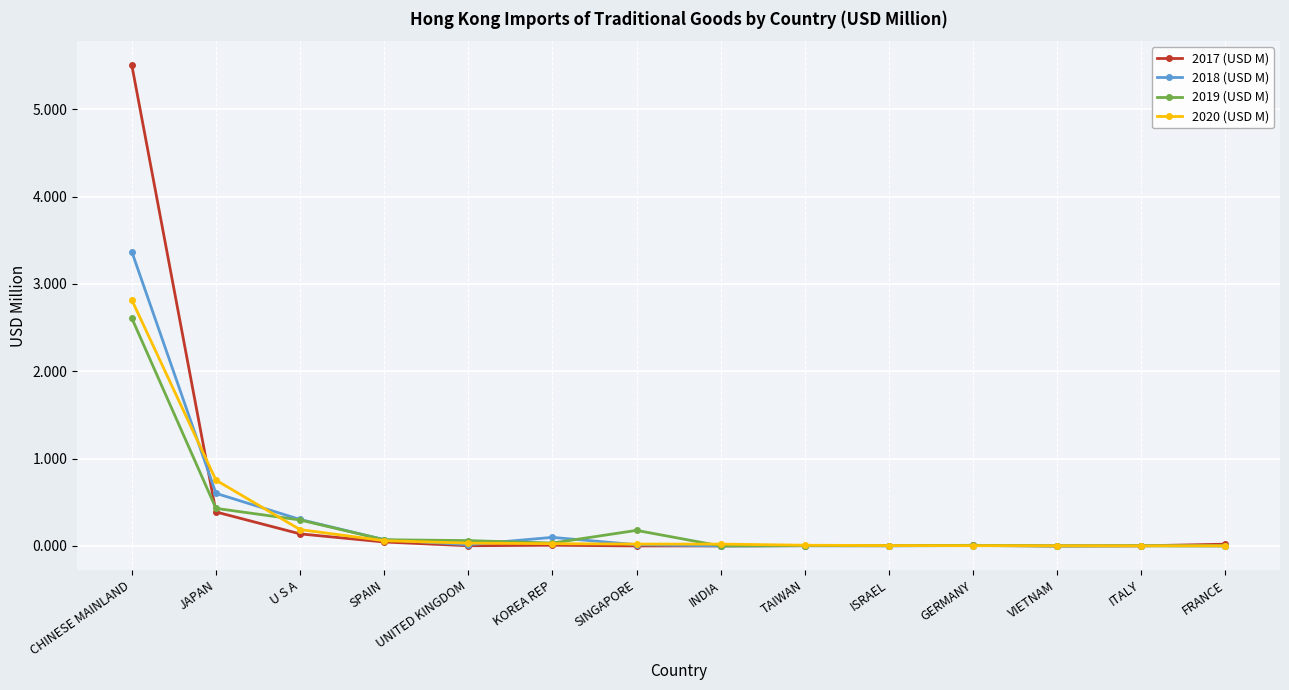

At which label is 2018 (USD M) closest to 1?

JAPAN